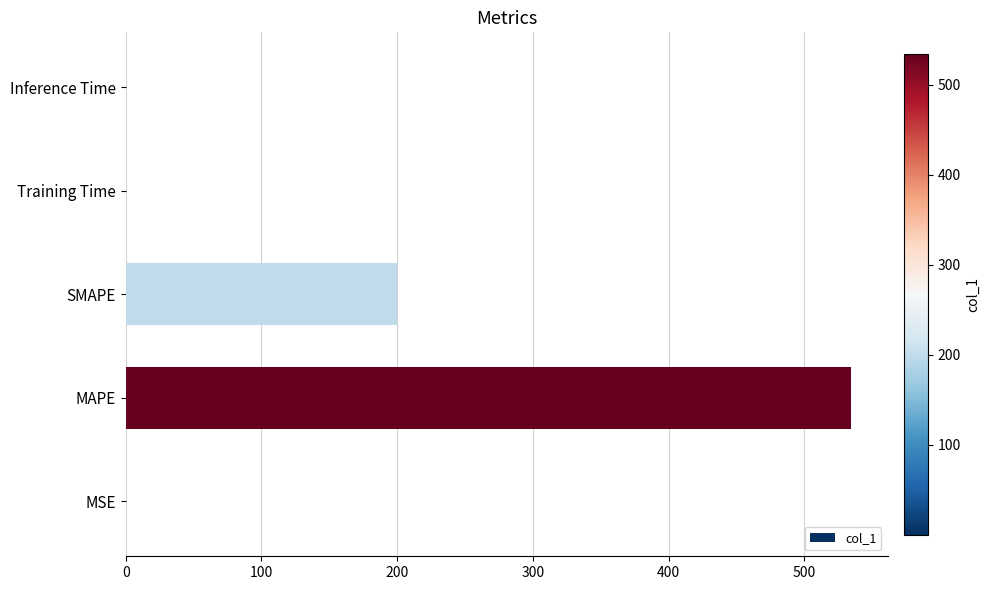

Count the number of data series in this chart.

1